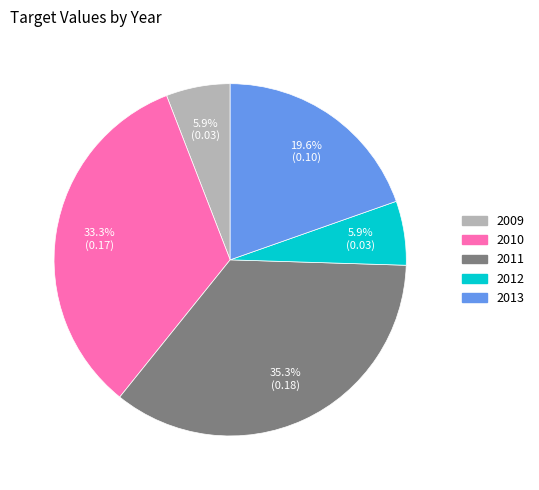

The 2013 slice represents 5% of the pie. True or false?

False